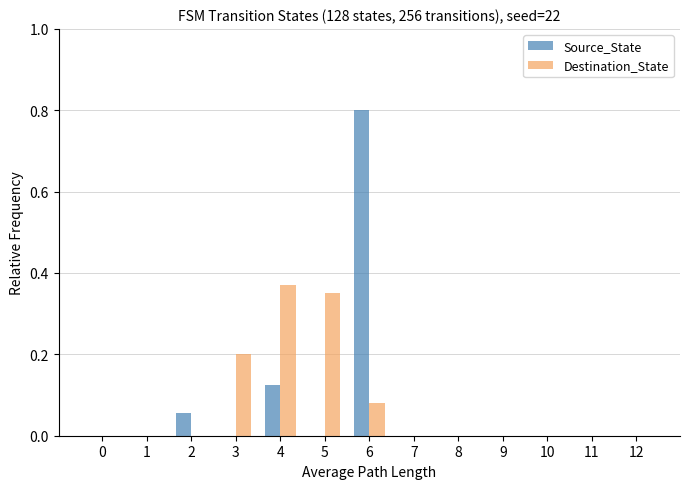

At which category is the sum across all series the highest?

6